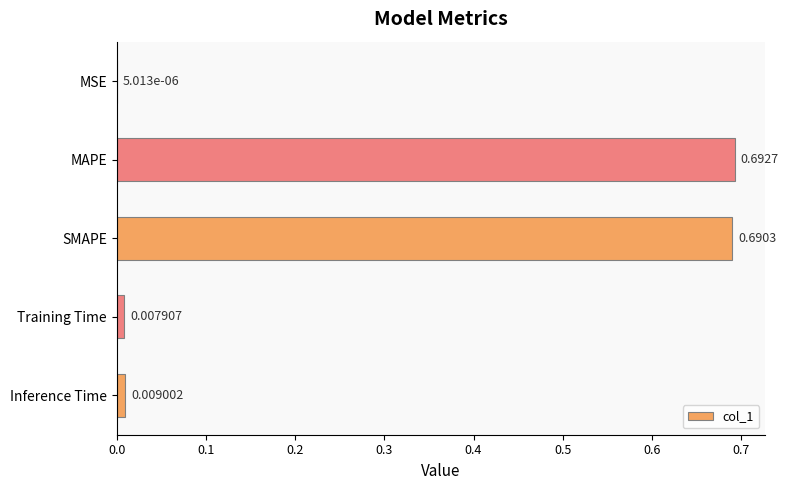

What is the change in value from MSE to SMAPE?

+0.7